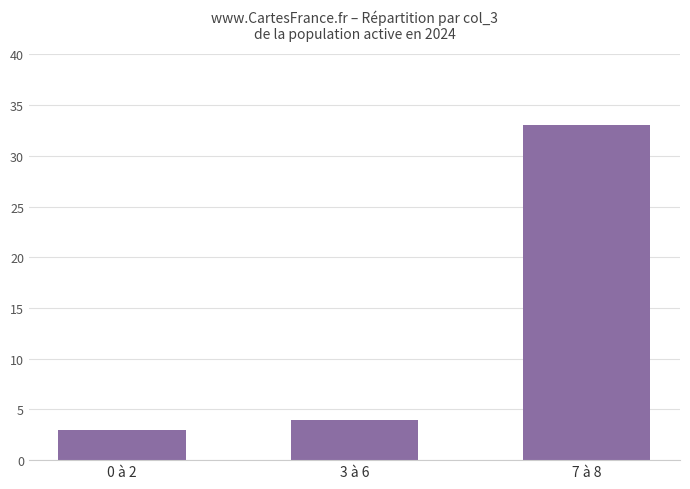

Rank the categories by value from highest to lowest.

7 à 8, 3 à 6, 0 à 2